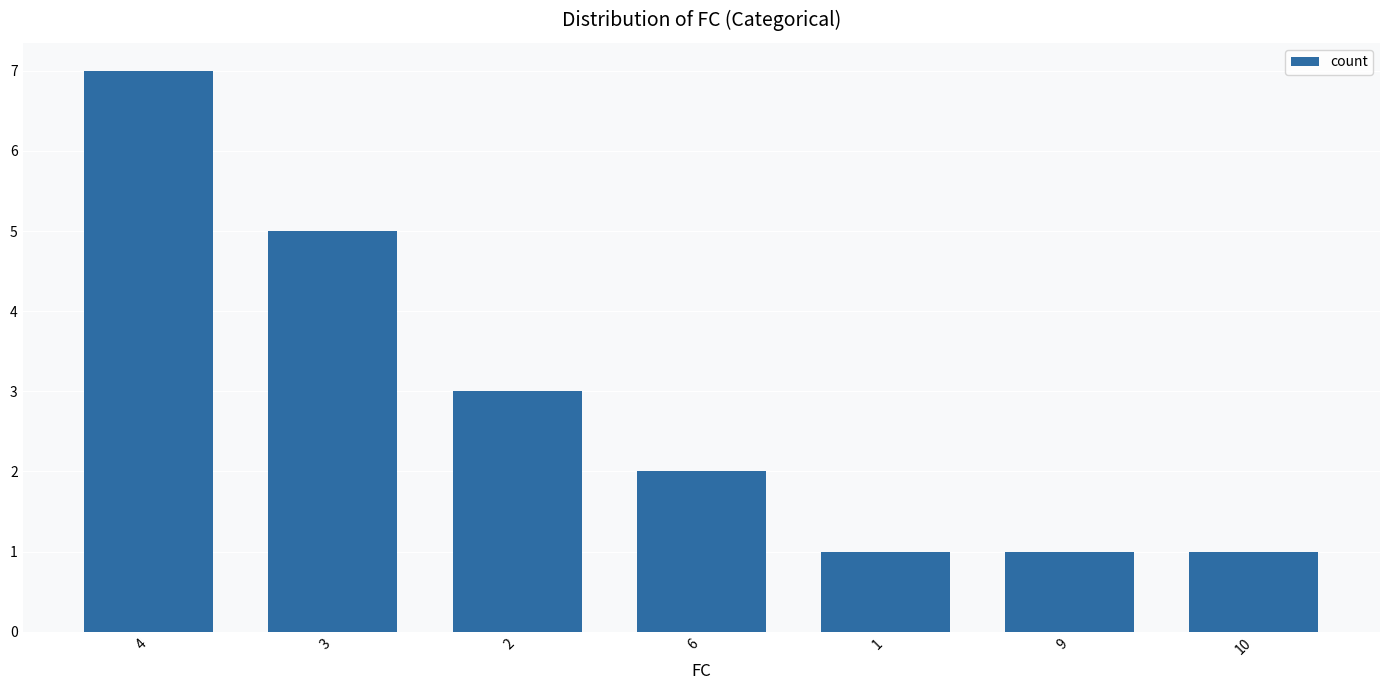

What is the label of the 4th bar from the right?

6